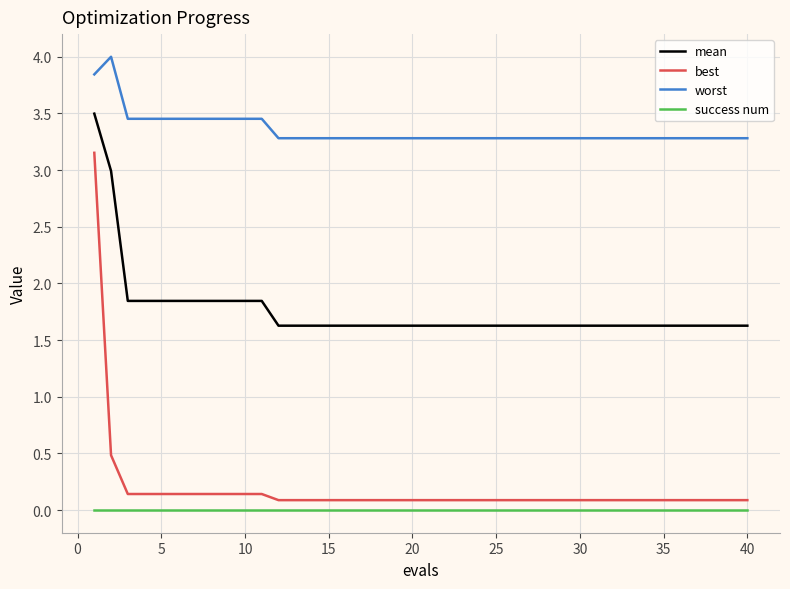

List the series in order of their peak value, lowest first.

success num, best, mean, worst